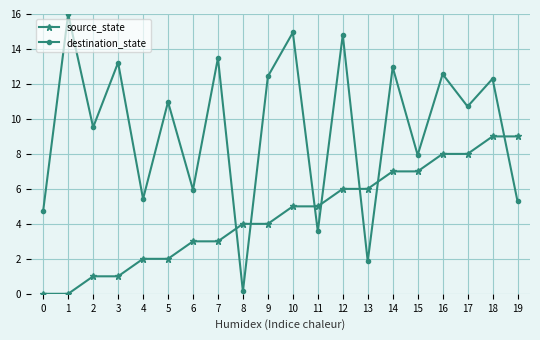

How many interior local peaks does the destination_state series have?

9